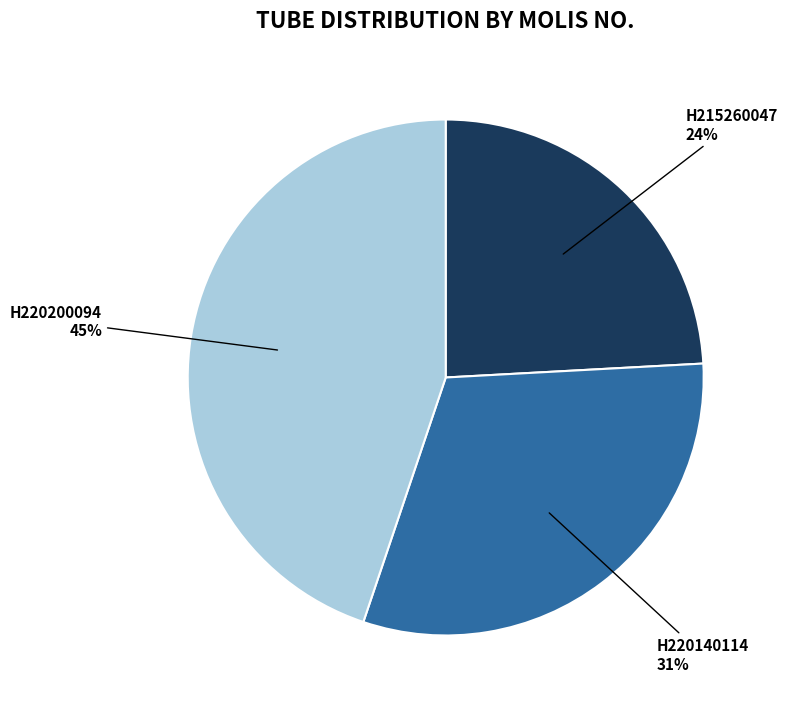

Does H220200094 account for over 50% of the chart?

No